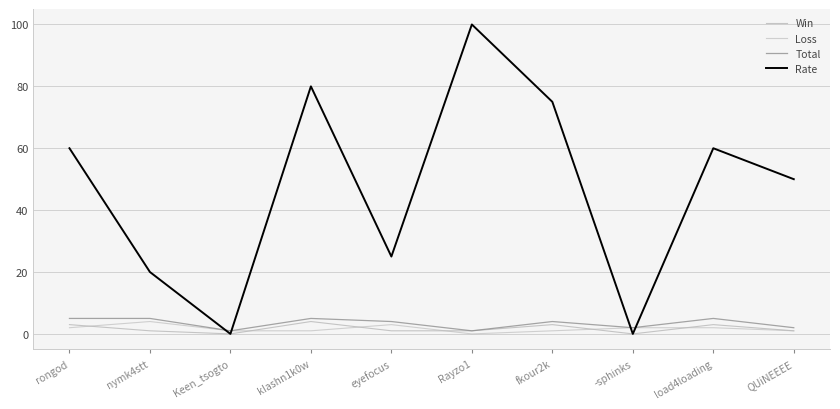

Read the Loss value at rongod.

2